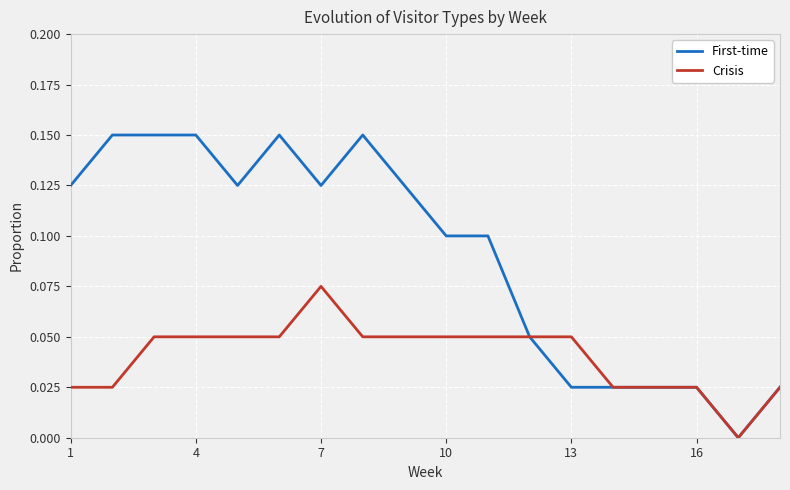

Rank the series by their maximum value, from highest to lowest.

First-time, Crisis